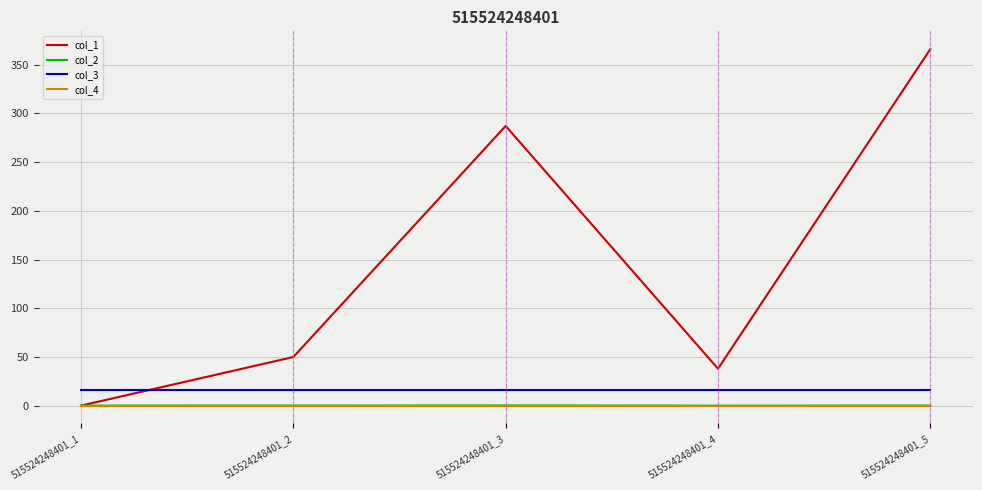

The value of col_1 at 515524248401_2 is 49.9. True or false?

True